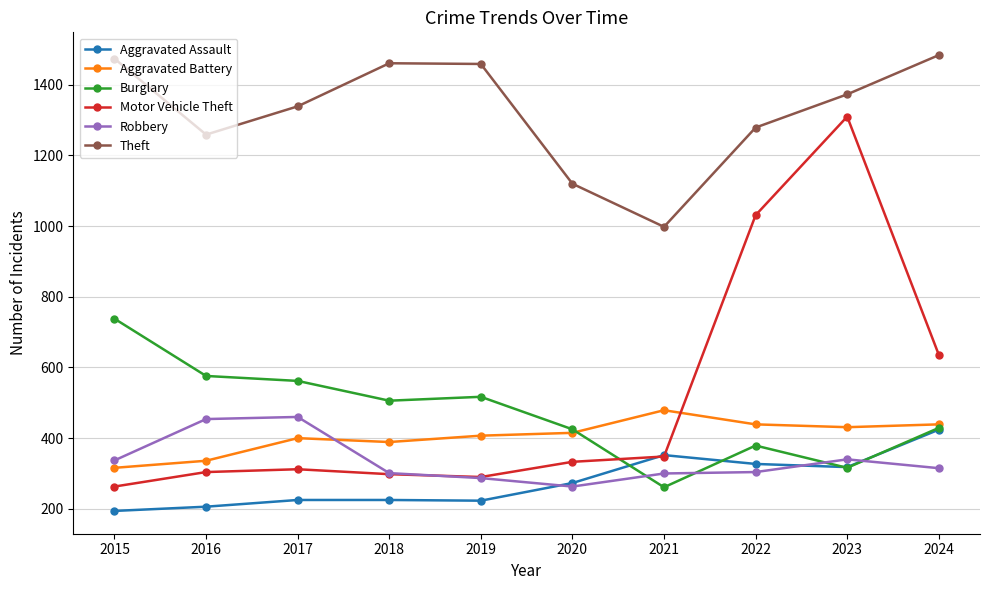

Where do Robbery and Burglary first cross each other?

2020 and 2021